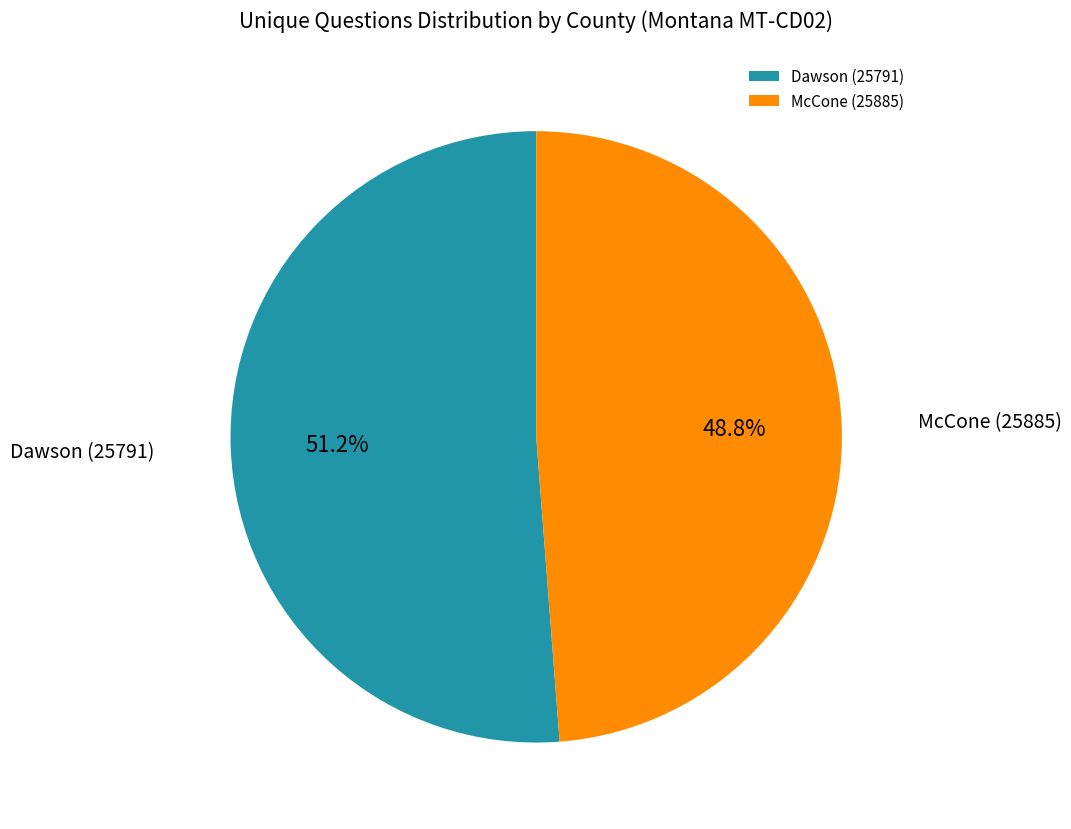

Is Dawson (25791) the majority of the pie?

Yes